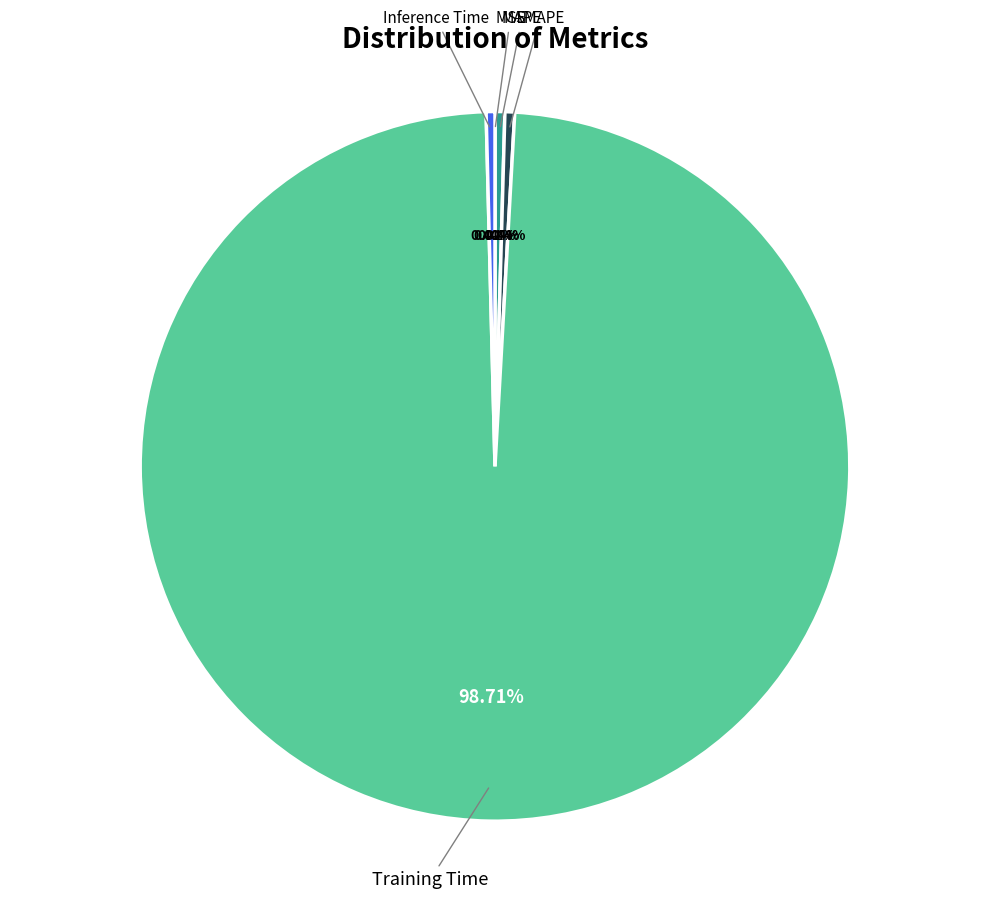

What is the majority slice?

Training Time